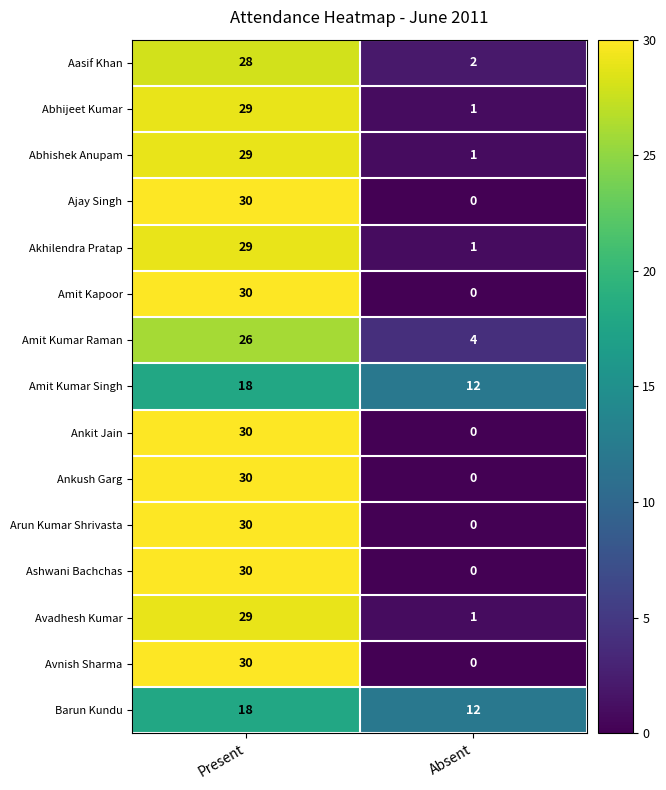

What is the maximum value shown in the chart?

30